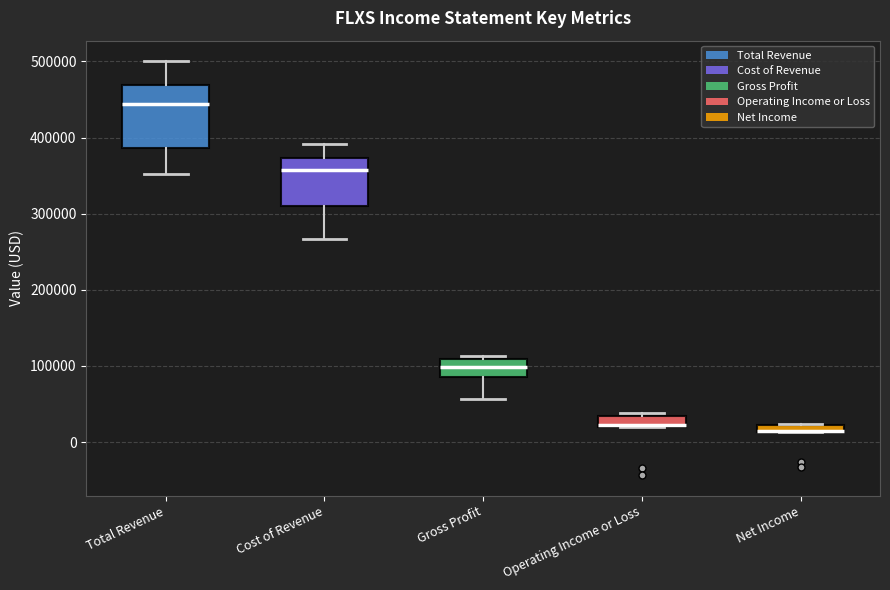

Comparing the boxes themselves (not the whiskers), which one is the tallest?

Total Revenue